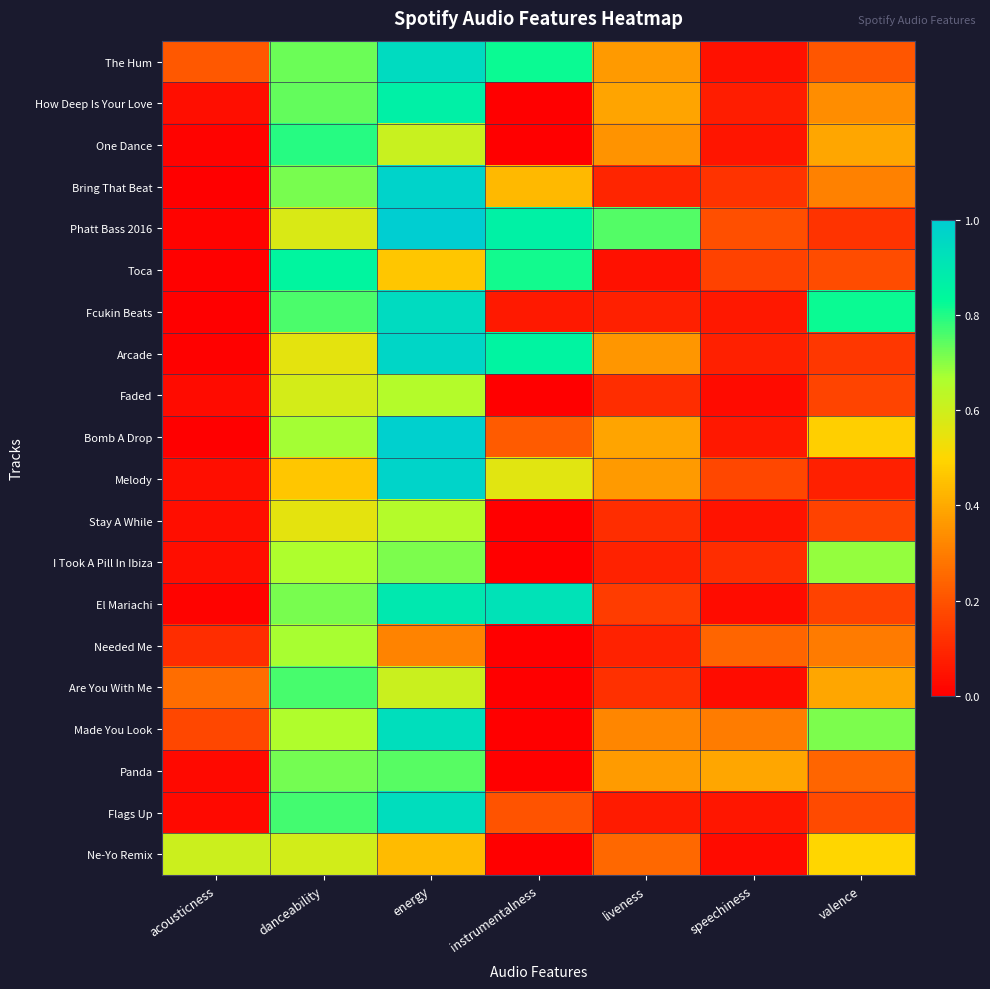

Rank the series by their maximum value, from highest to lowest.

Phatt Bass 2016, Bomb A Drop, Bring That Beat, Melody, Arcade, The Hum, Fcukin Beats, Flags Up, Made You Look, El Mariachi, How Deep Is Your Love, Toca, One Dance, Are You With Me, Panda, I Took A Pill In Ibiza, Needed Me, Faded, Stay A While, Ne-Yo Remix